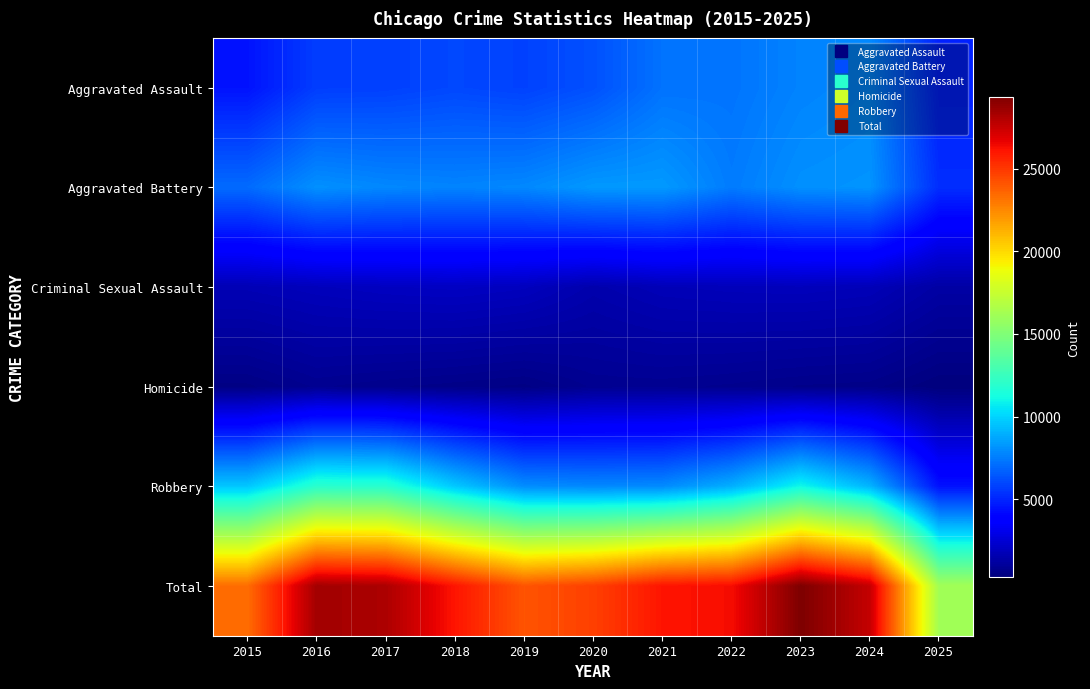

Reading left to right, what are all the values shown in this chart?

Aggravated Assault: 2015=4480	2016=5713	2017=5793	2018=6002	2019=5841	2020=6265	2021=7242	2022=7281	2023=7712	2024=7905	2025=4888
Aggravated Battery: 2015=7018	2016=8085	2017=7845	2018=7734	2019=7858	2020=8320	2021=8348	2022=7495	2023=8080	2024=8182	2025=5255
Criminal Sexual Assault: 2015=1716	2016=1870	2017=1996	2018=2056	2019=1931	2020=1508	2021=1762	2022=1844	2023=1875	2024=1782	2025=1284
Homicide: 2015=496	2016=786	2017=672	2018=588	2019=499	2020=787	2021=806	2022=730	2023=632	2024=589	2025=308
Robbery: 2015=9638	2016=11960	2017=11881	2018=9681	2019=7995	2020=7855	2021=7920	2022=8964	2023=11052	2024=9115	2025=4440
Total: 2015=23348	2016=28414	2017=28187	2018=26061	2019=24124	2020=24735	2021=26078	2022=26314	2023=29351	2024=27573	2025=16175